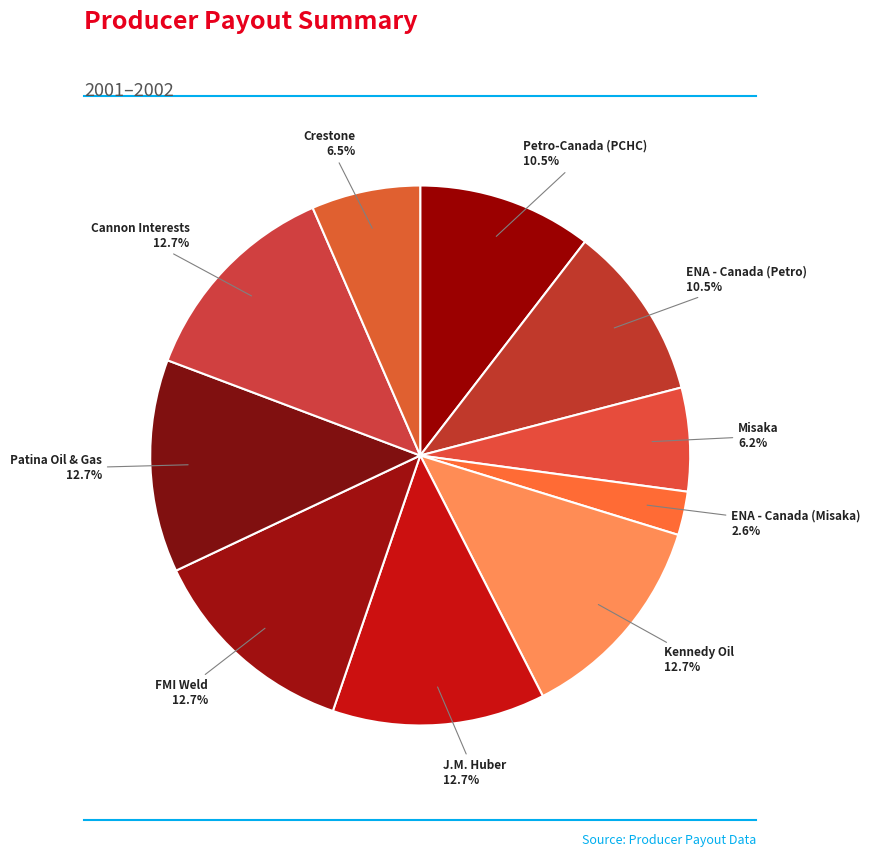

Does any single category account for the majority?

No